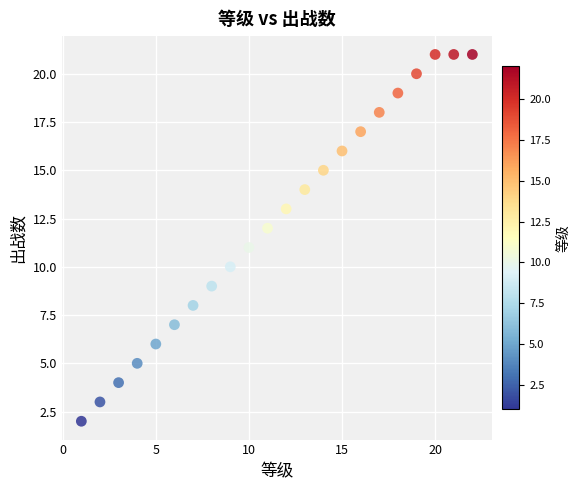

What is the range of X values (max minus min)?

21